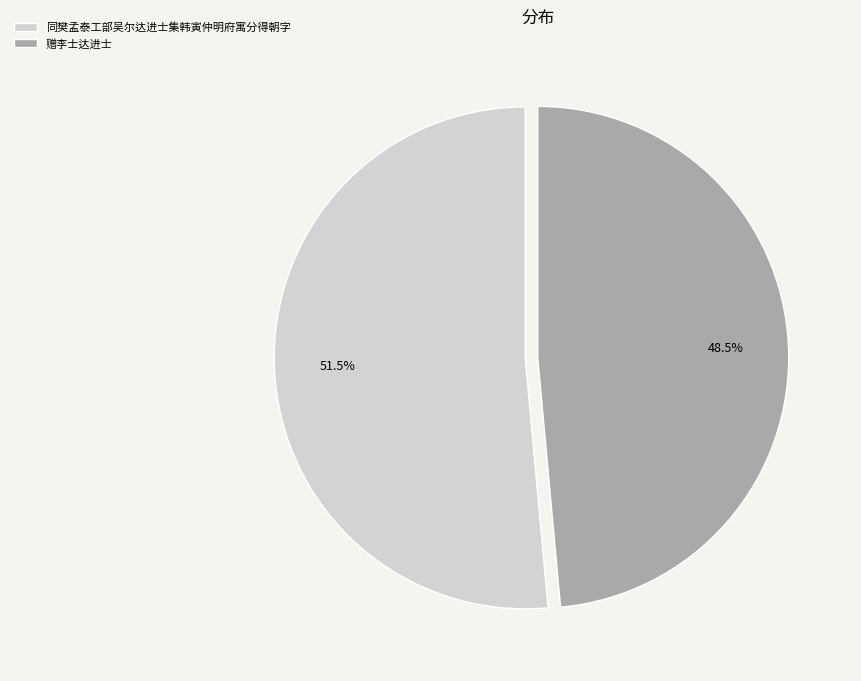

Do 同樊孟泰工部吴尔达进士集韩寅仲明府寓分得朝字 and 赠李士达进士 together represent more than half of the pie?

Yes